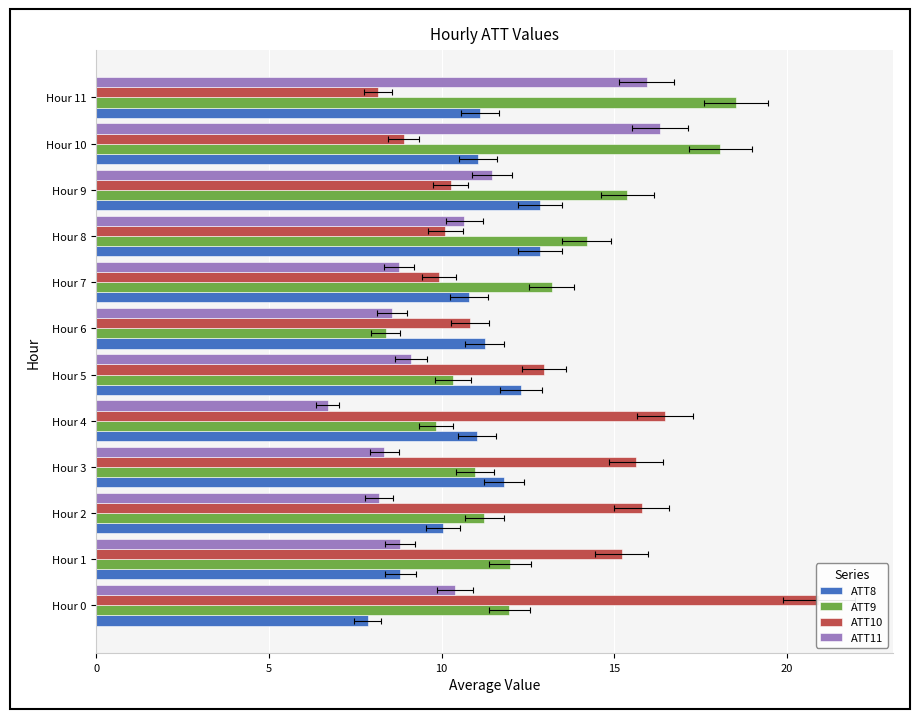

Reading right to left, what are all the values shown in this chart?

ATT8: 11.1	11.0	12.9	12.8	10.8	11.3	12.3	11.0	11.8	10.0	8.8	7.9
ATT9: 18.5	18.1	15.4	14.2	13.2	8.4	10.3	9.8	11.0	11.2	12.0	12.0
ATT10: 8.1	8.9	10.3	10.1	9.9	10.8	13.0	16.5	15.6	15.8	15.2	20.9
ATT11: 16.0	16.3	11.5	10.7	8.8	8.6	9.1	6.7	8.3	8.2	8.8	10.4